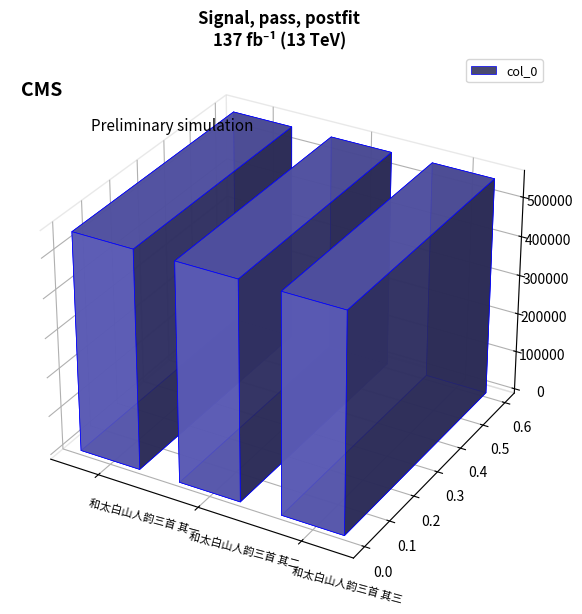

How many data points are above 555679?

1